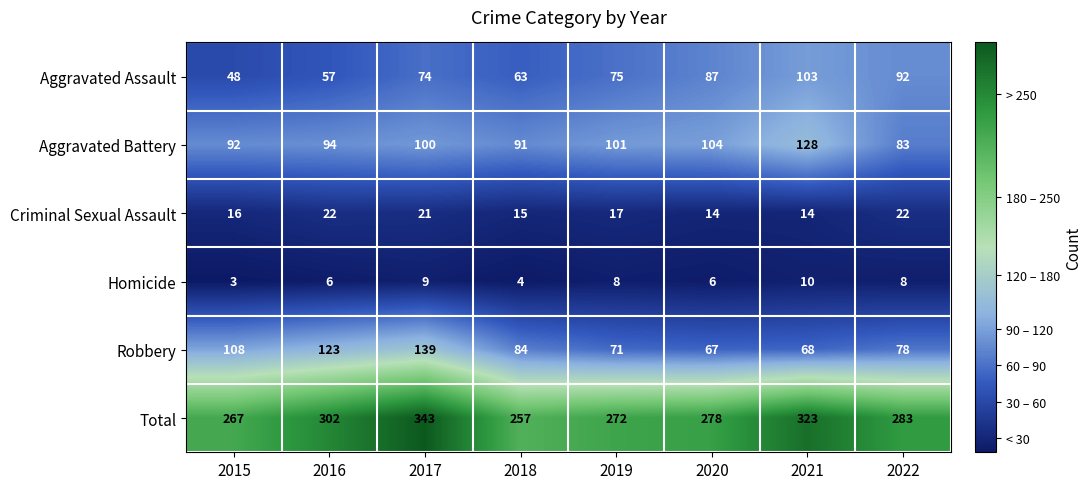

What is the smallest value displayed?

3